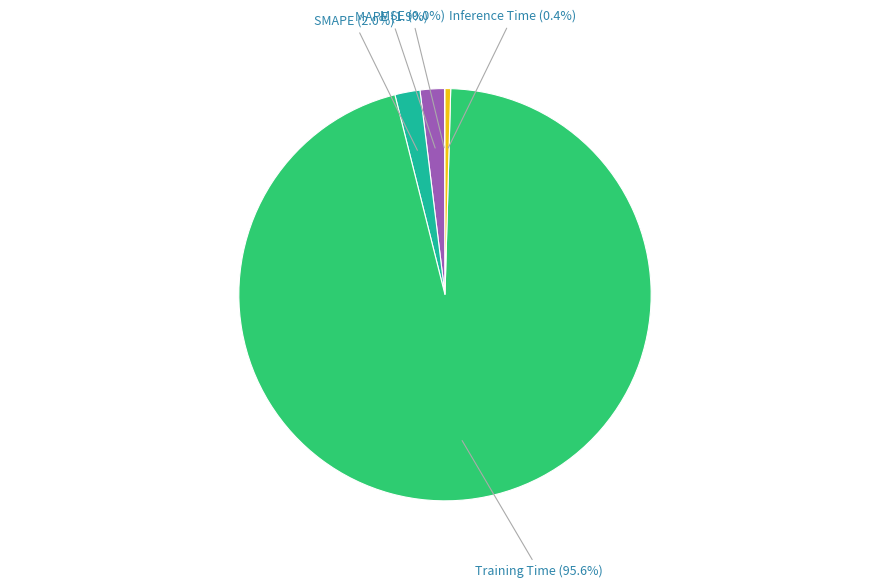

Is there any slice that represents more than half of the pie?

Yes